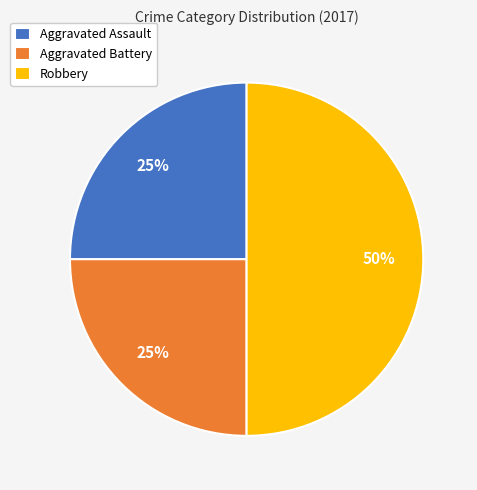

The Robbery slice represents 44% of the pie. True or false?

False